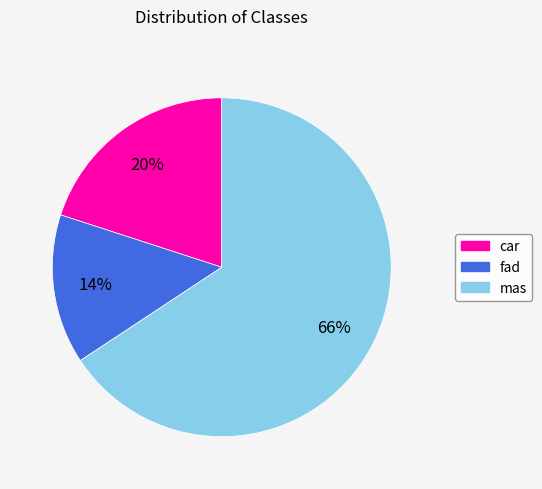

How many slices are in this pie chart?

3